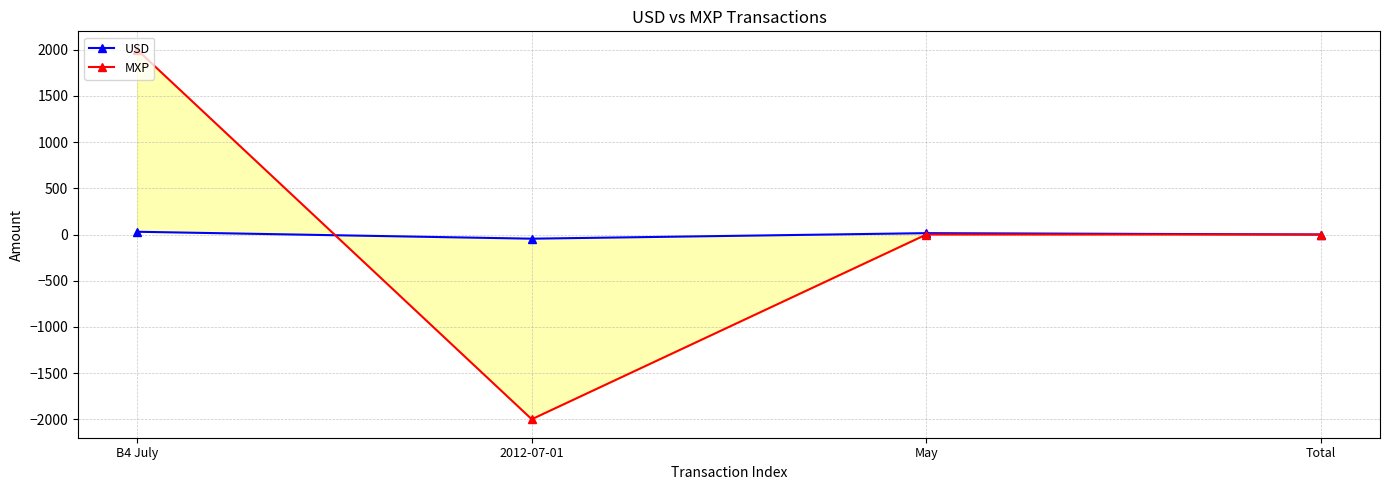

What is the difference between the MXP values at B4 July and 2012-07-01?

4000